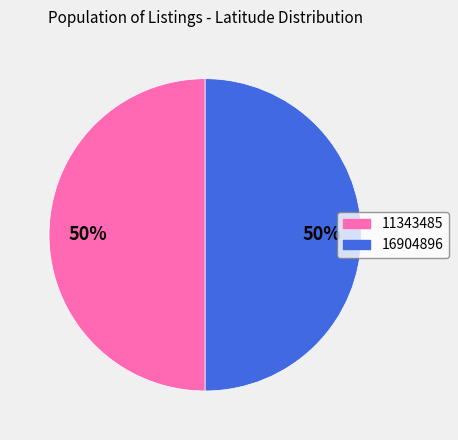

To the nearest percent, what is the combined percentage of 11343485 and 16904896?

100%